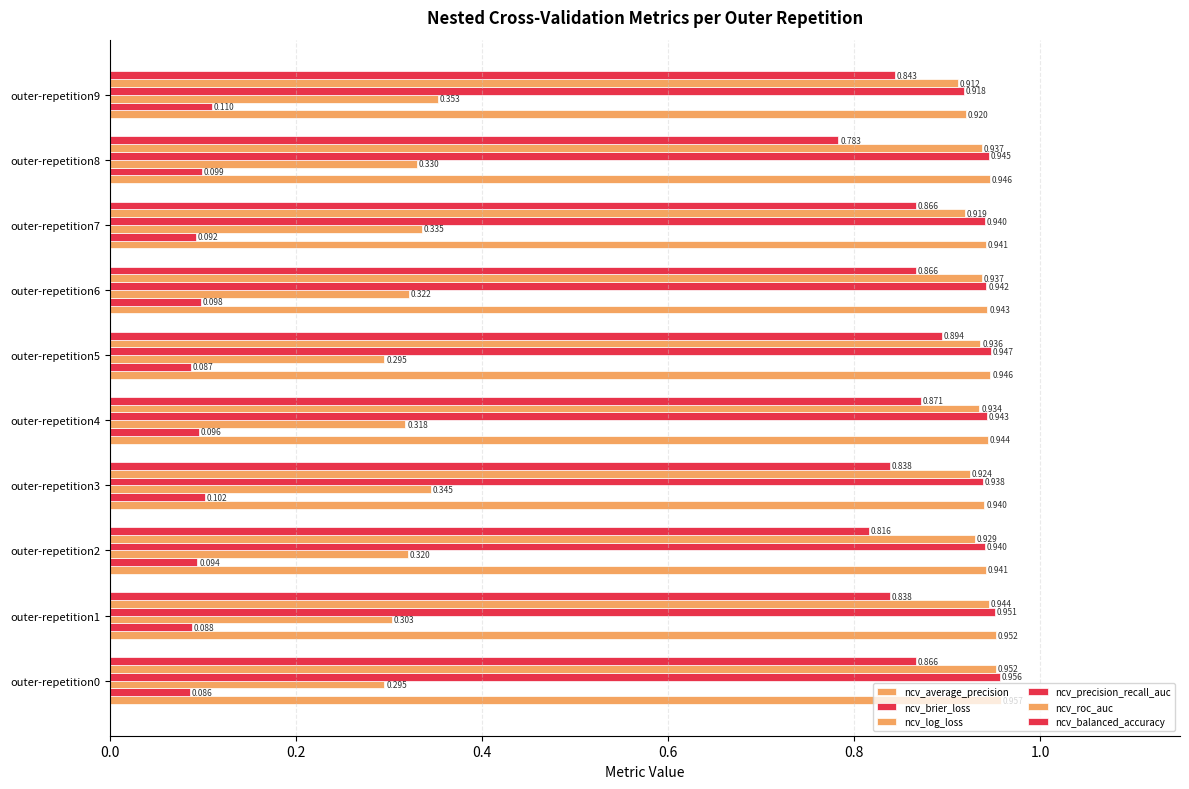

Reading right to left, list all the values displayed in this chart.

ncv_average_precision: 0.9	0.9	0.9	0.9	0.9	0.9	0.9	0.9	1.0	1.0
ncv_brier_loss: 0.1	0.1	0.1	0.1	0.1	0.1	0.1	0.1	0.1	0.1
ncv_log_loss: 0.4	0.3	0.3	0.3	0.3	0.3	0.3	0.3	0.3	0.3
ncv_precision_recall_auc: 0.9	0.9	0.9	0.9	0.9	0.9	0.9	0.9	1.0	1.0
ncv_roc_auc: 0.9	0.9	0.9	0.9	0.9	0.9	0.9	0.9	0.9	1.0
ncv_balanced_accuracy: 0.8	0.8	0.9	0.9	0.9	0.9	0.8	0.8	0.8	0.9